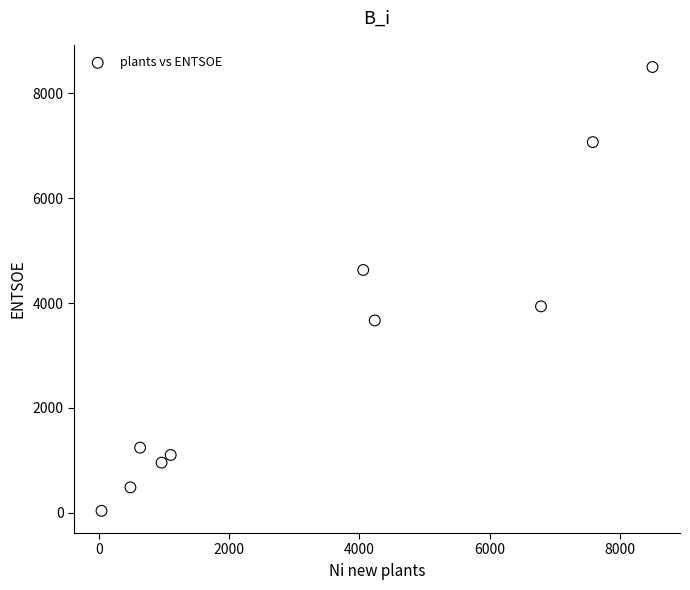

What is the average Y value?

3163